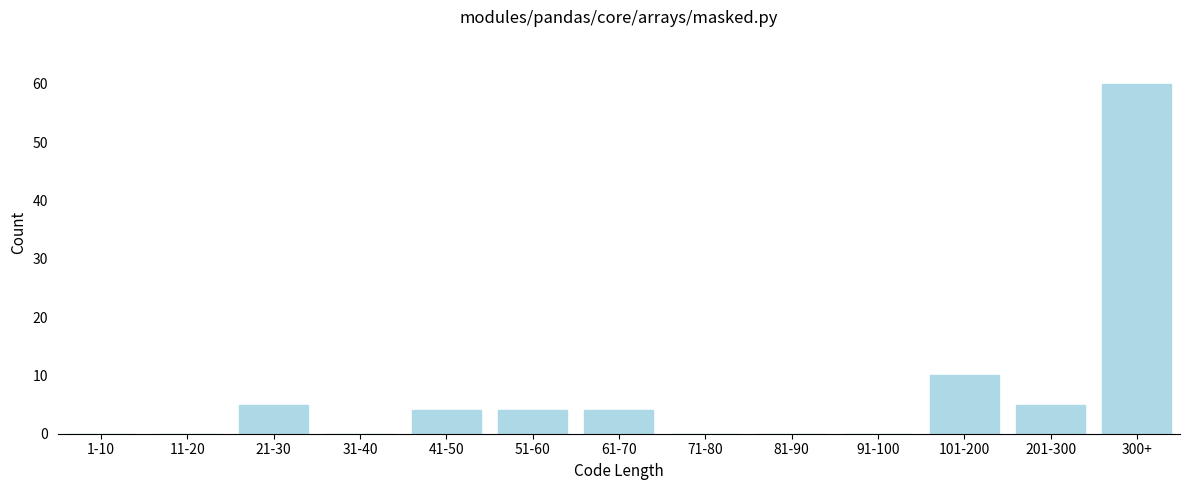

Reading right to left, transcribe all the data shown in this chart.

300+=60	201-300=5	101-200=10	91-100=0	81-90=0	71-80=0	61-70=4	51-60=4	41-50=4	31-40=0	21-30=5	11-20=0	1-10=0